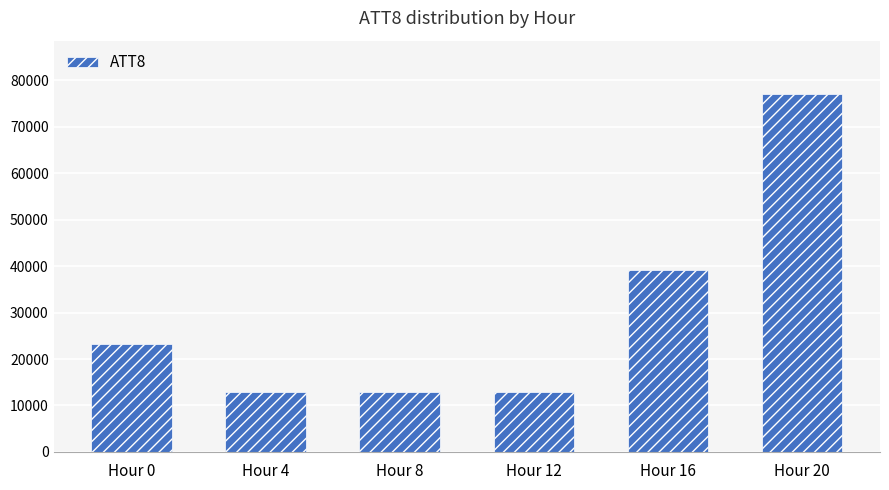

What is the difference between the values at Hour 16 and Hour 4?

26400